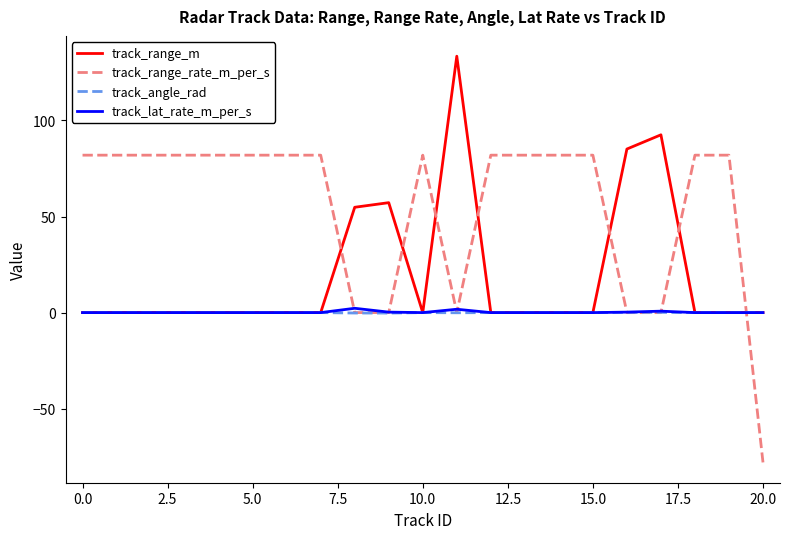

What is the greatest value displayed?

133.4